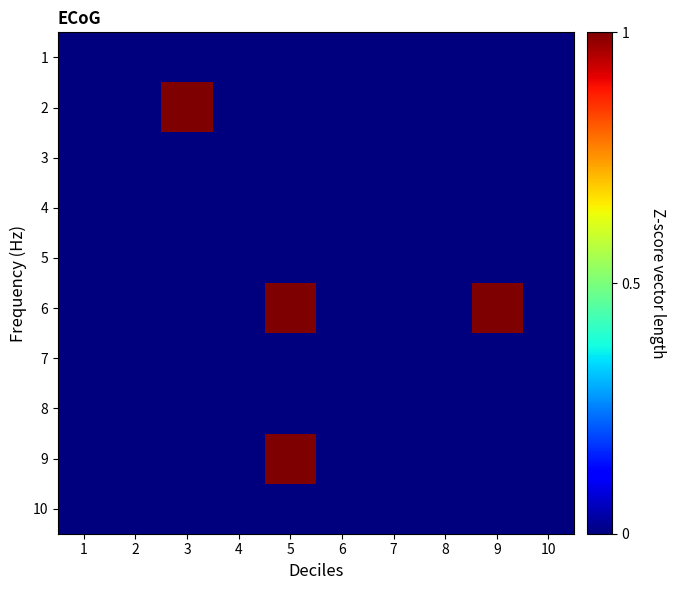

Reading left to right, transcribe all the data shown in this chart.

1: 1=0	2=0	3=0	4=0	5=0	6=0	7=0	8=0	9=0	10=0
2: 1=0	2=0	3=1	4=0	5=0	6=0	7=0	8=0	9=0	10=0
3: 1=0	2=0	3=0	4=0	5=0	6=0	7=0	8=0	9=0	10=0
4: 1=0	2=0	3=0	4=0	5=0	6=0	7=0	8=0	9=0	10=0
5: 1=0	2=0	3=0	4=0	5=0	6=0	7=0	8=0	9=0	10=0
6: 1=0	2=0	3=0	4=0	5=1	6=0	7=0	8=0	9=1	10=0
7: 1=0	2=0	3=0	4=0	5=0	6=0	7=0	8=0	9=0	10=0
8: 1=0	2=0	3=0	4=0	5=0	6=0	7=0	8=0	9=0	10=0
9: 1=0	2=0	3=0	4=0	5=1	6=0	7=0	8=0	9=0	10=0
10: 1=0	2=0	3=0	4=0	5=0	6=0	7=0	8=0	9=0	10=0